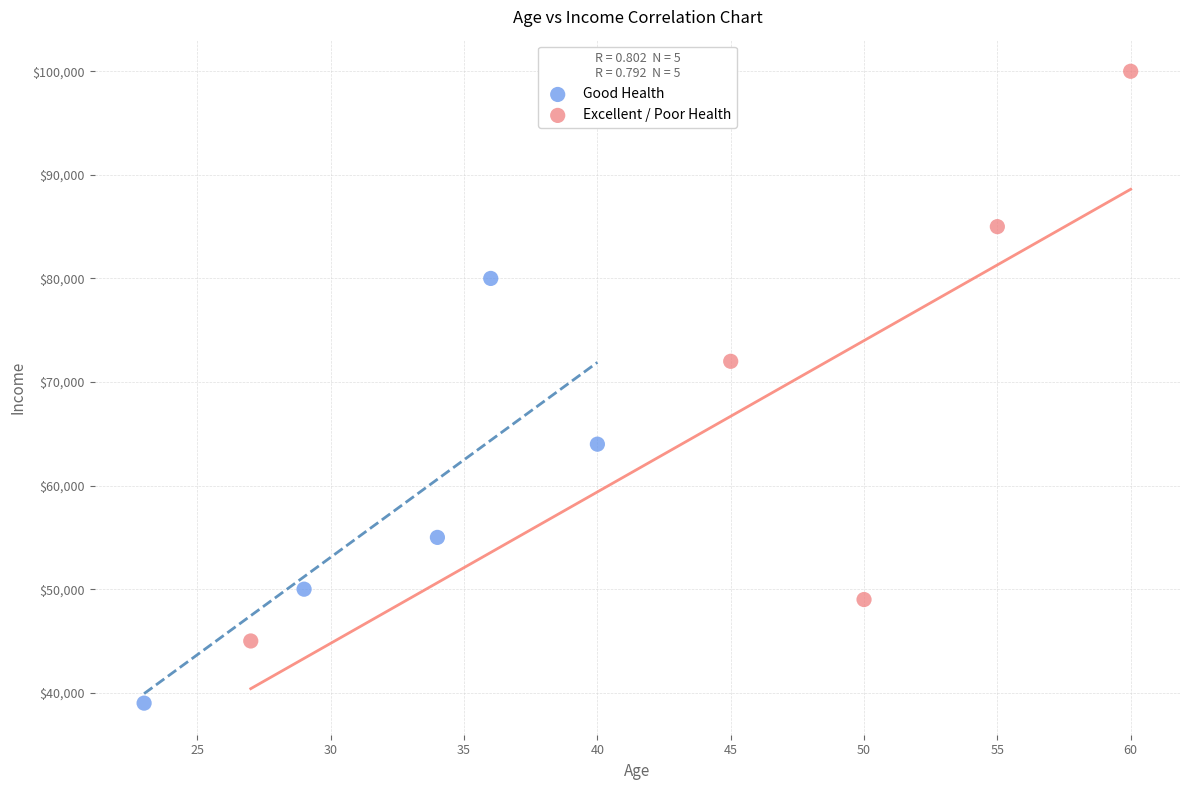

Which series has the widest spread of Y values?

Excellent / Poor Health